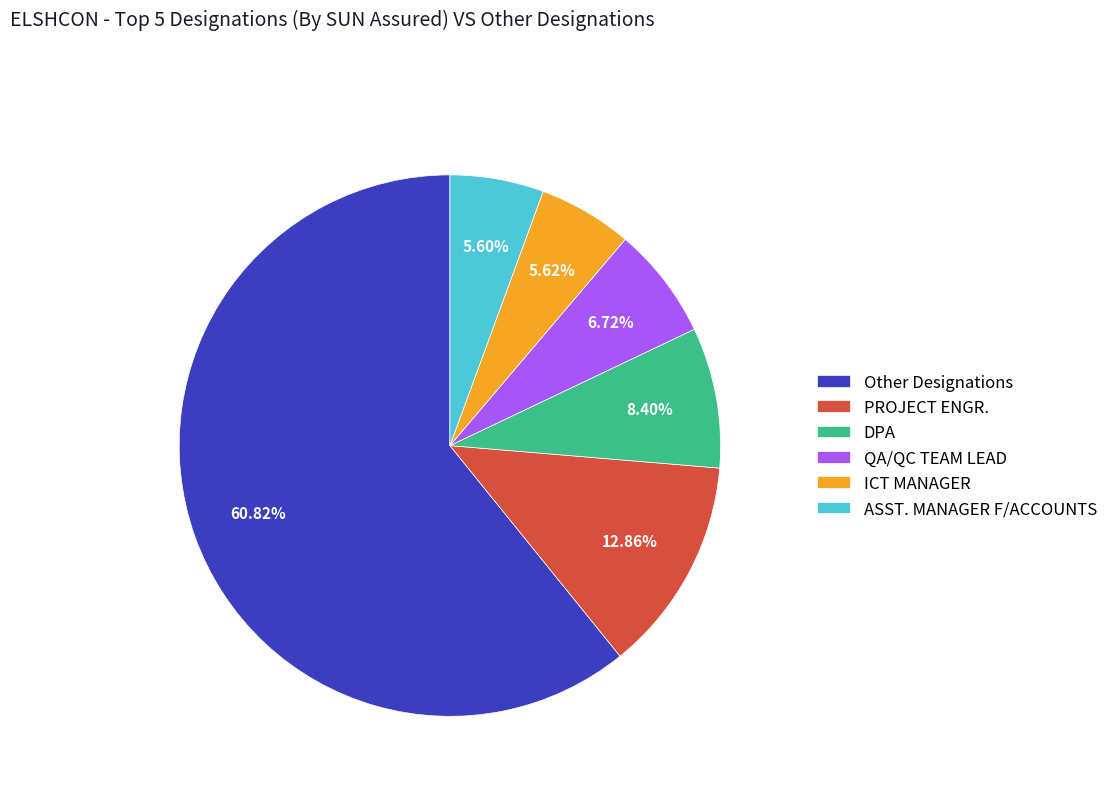

What is the largest slice in the pie chart?

Other Designations